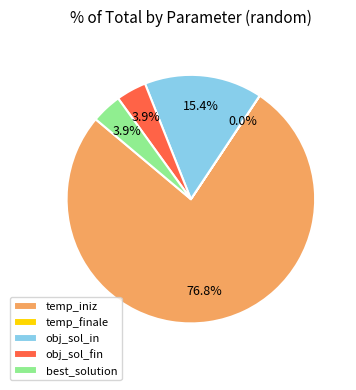

Is there a majority slice in this chart?

Yes